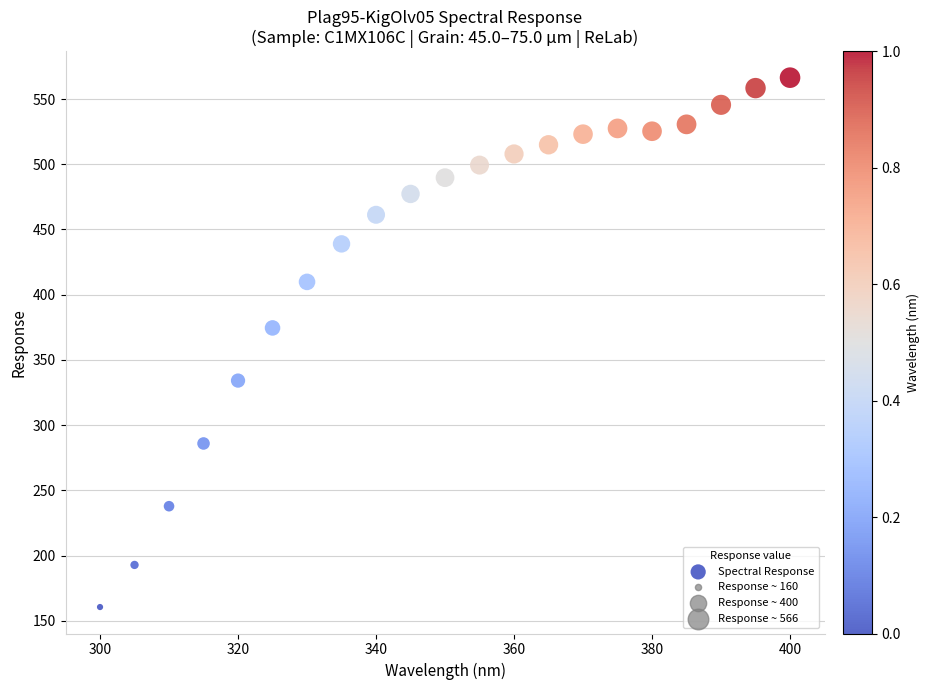

What is the range of Y values (max minus min)?

405.8